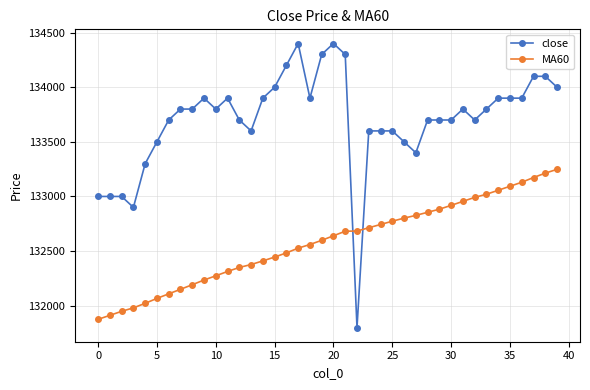

Count the number of data series in this chart.

2